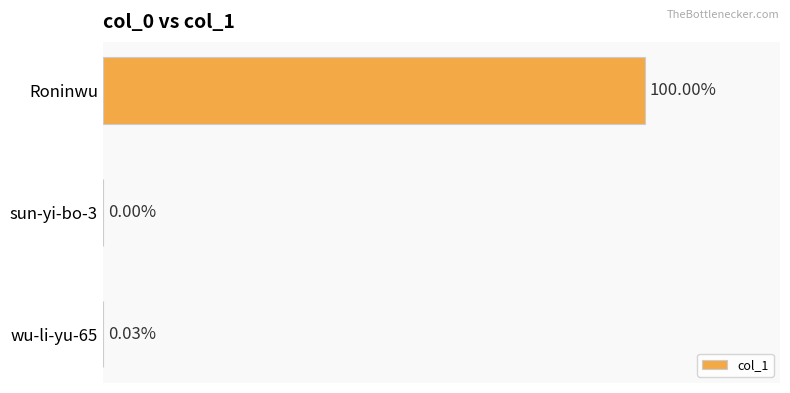

Which category has the highest value across all series?

Roninwu